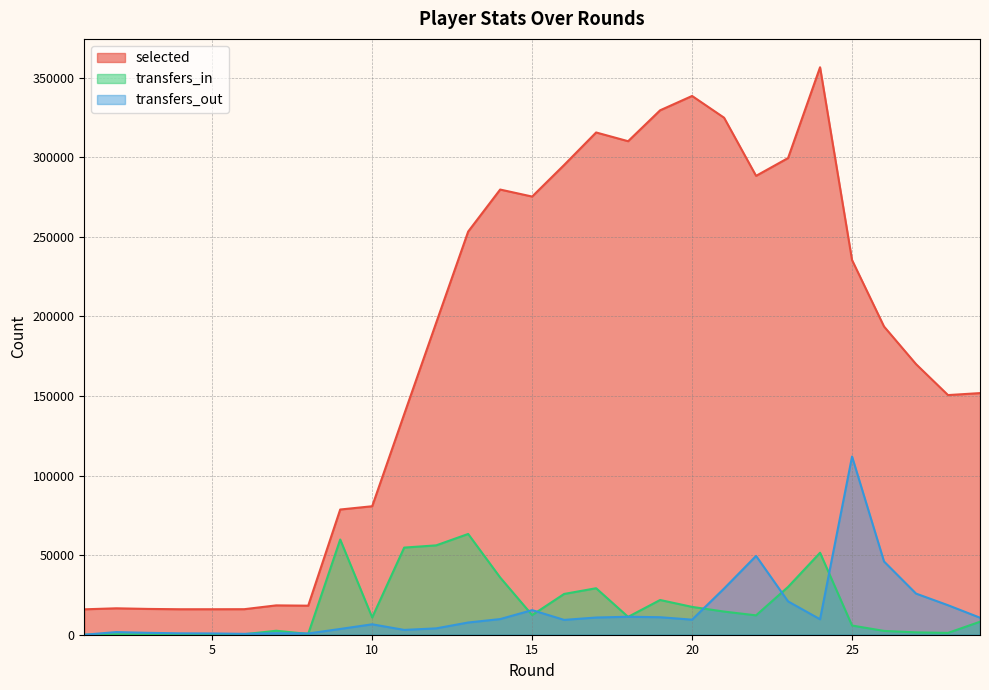

Between 5 and 20, which series saw the biggest shift?

selected